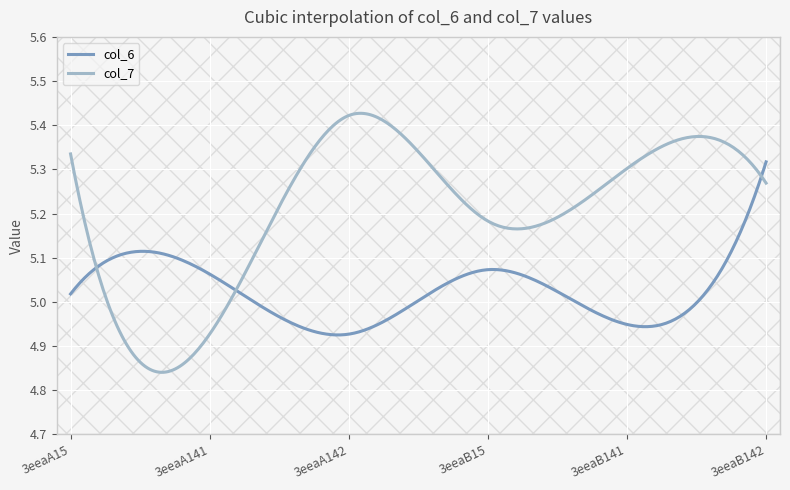

The value of col_6 at 3eeaA15 is 2.7. True or false?

False